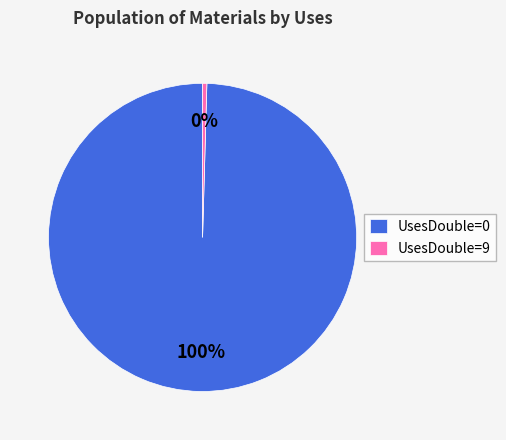

True or false: UsesDouble=9 accounts for 6% of the total.

False